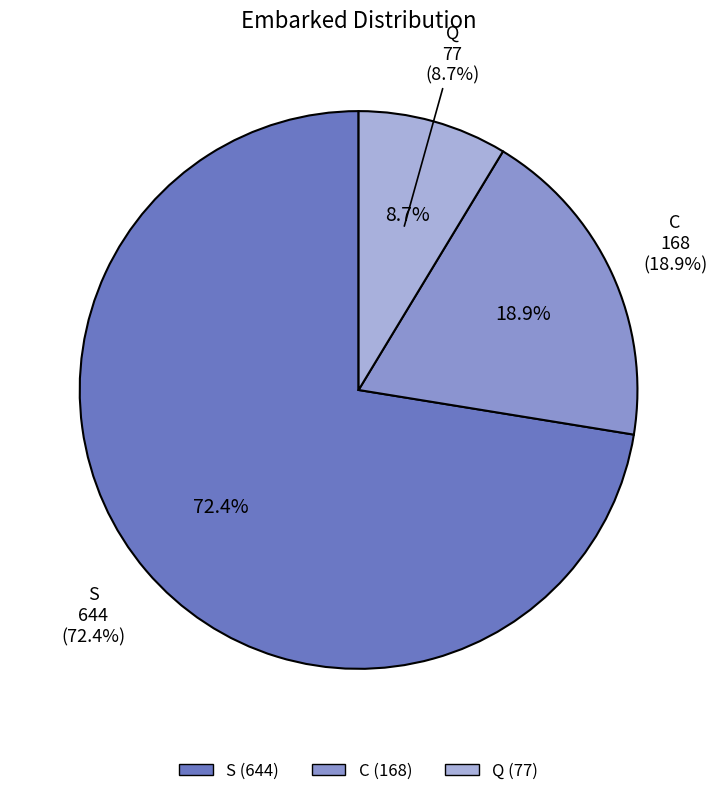

Does any single category account for the majority?

Yes